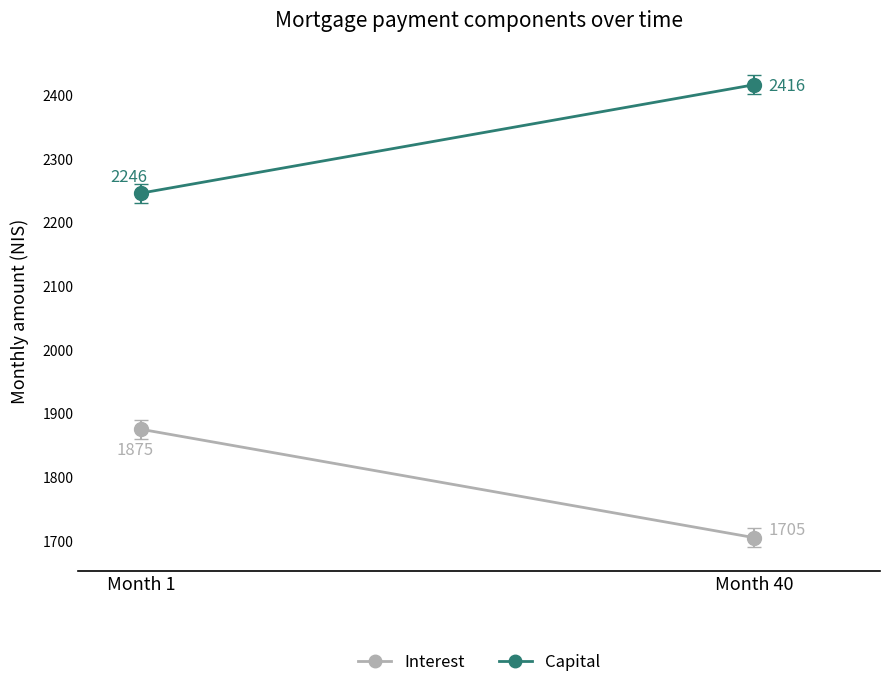

Which series changed the most between Month 1 and Month 40?

Interest